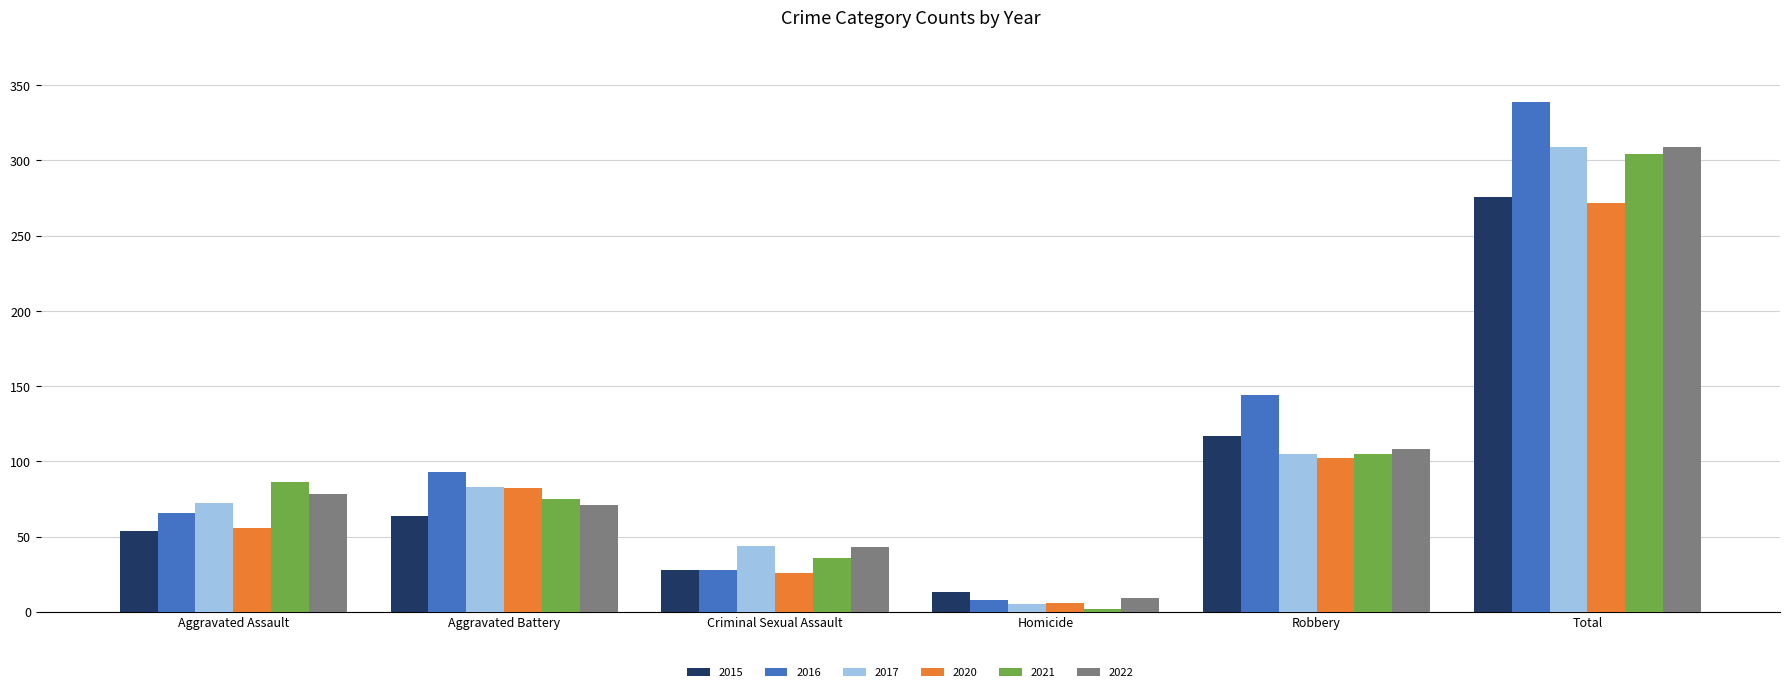

Reading left to right, transcribe all the data shown in this chart.

2015: 54	64	28	13	117	276
2016: 66	93	28	8	144	339
2017: 72	83	44	5	105	309
2020: 56	82	26	6	102	272
2021: 86	75	36	2	105	304
2022: 78	71	43	9	108	309